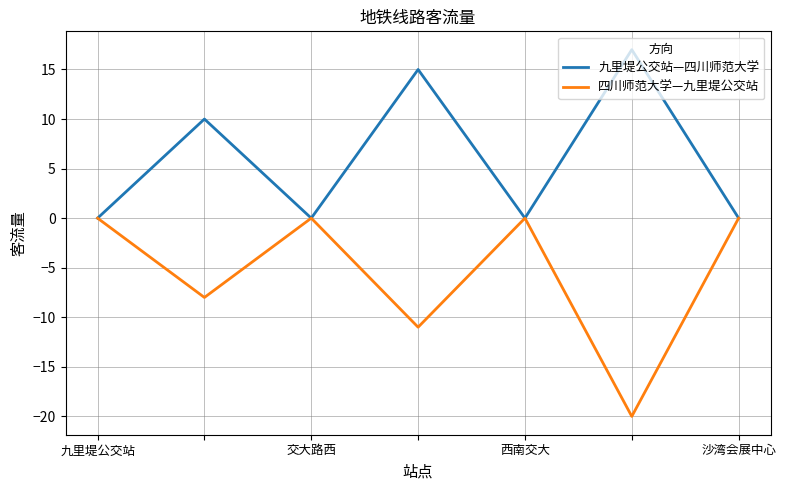

List the series in order of their overall mean, lowest first.

四川师范大学—九里堤公交站, 九里堤公交站—四川师范大学